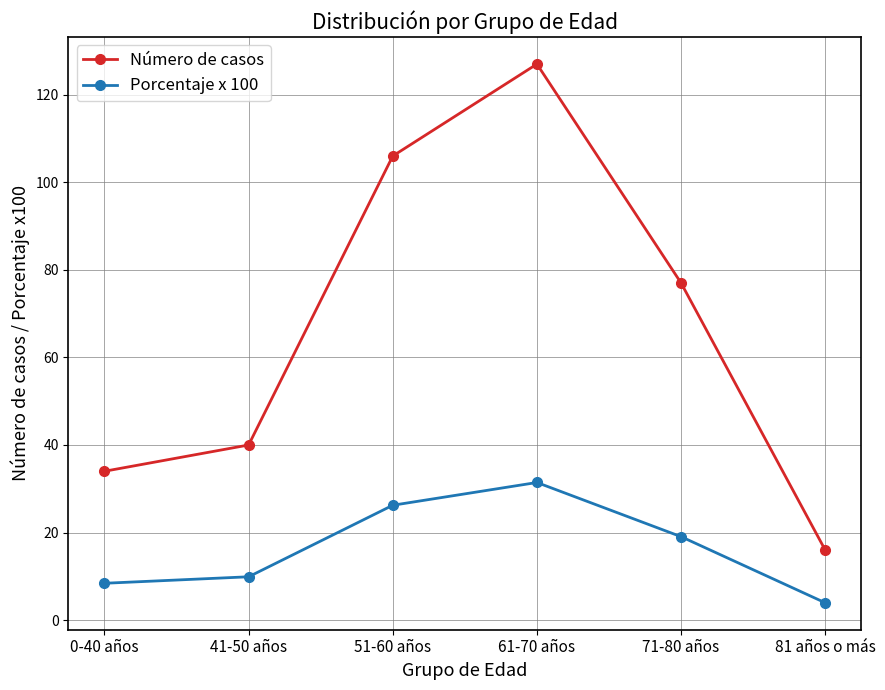

What is the sum of the Número de casos values at 51-60 años and 71-80 años?

183.0